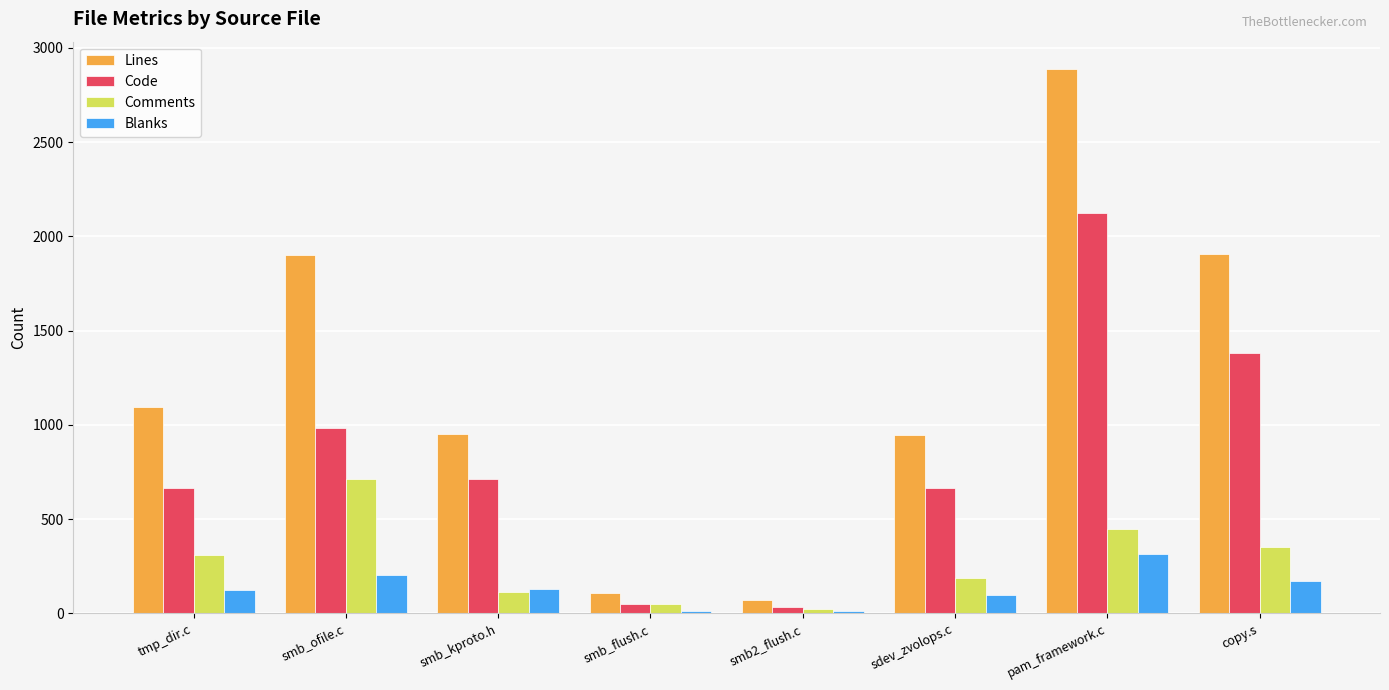

Does the chart contain stacked bars?

No